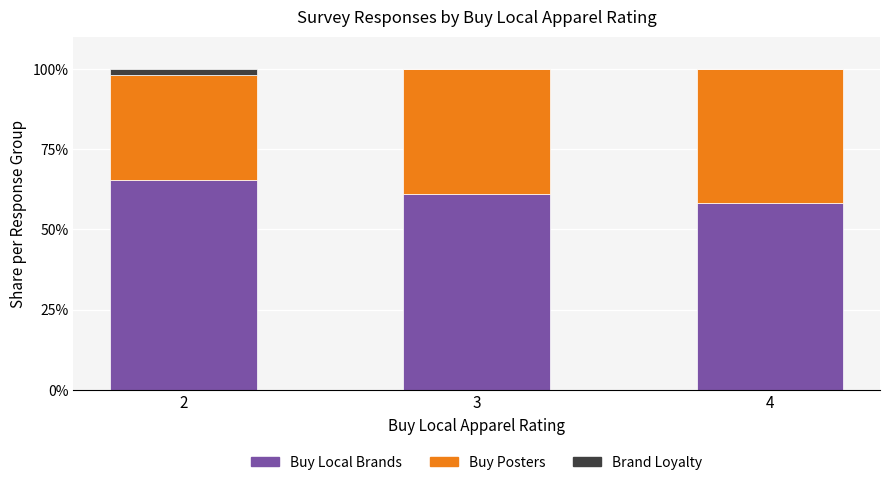

What is the sum of all Buy Local Brands values?

184.8